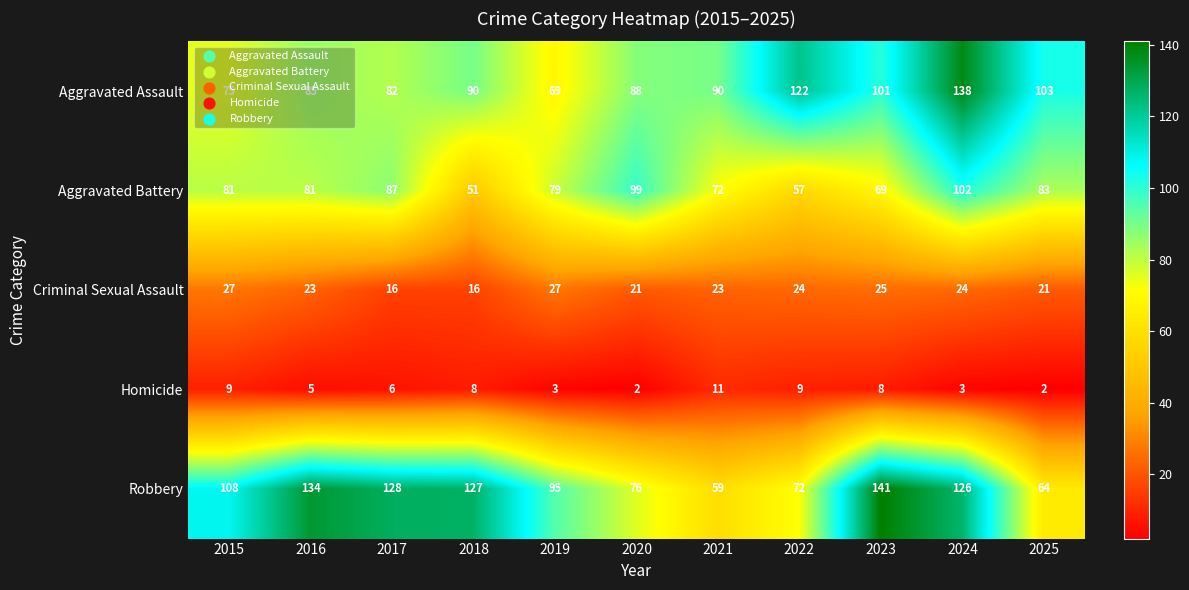

Which series has the largest total across all categories?

Robbery